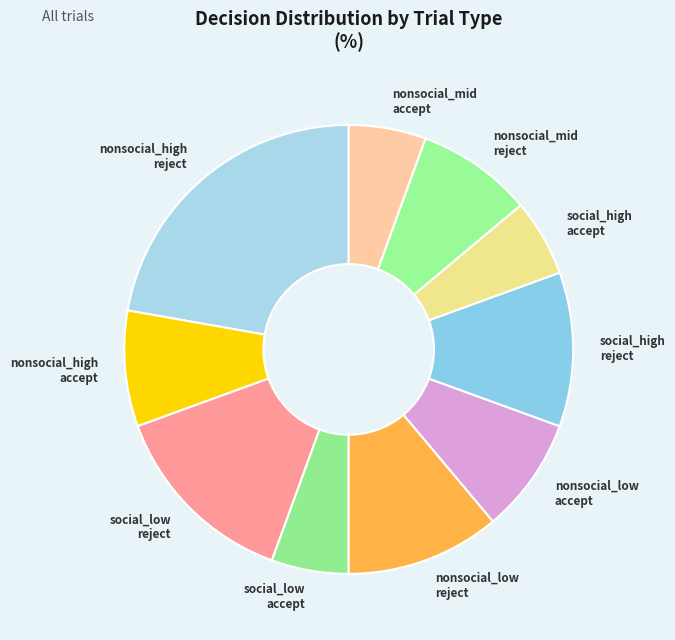

Is it true that nonsocial_mid accept is 1% of the pie?

False